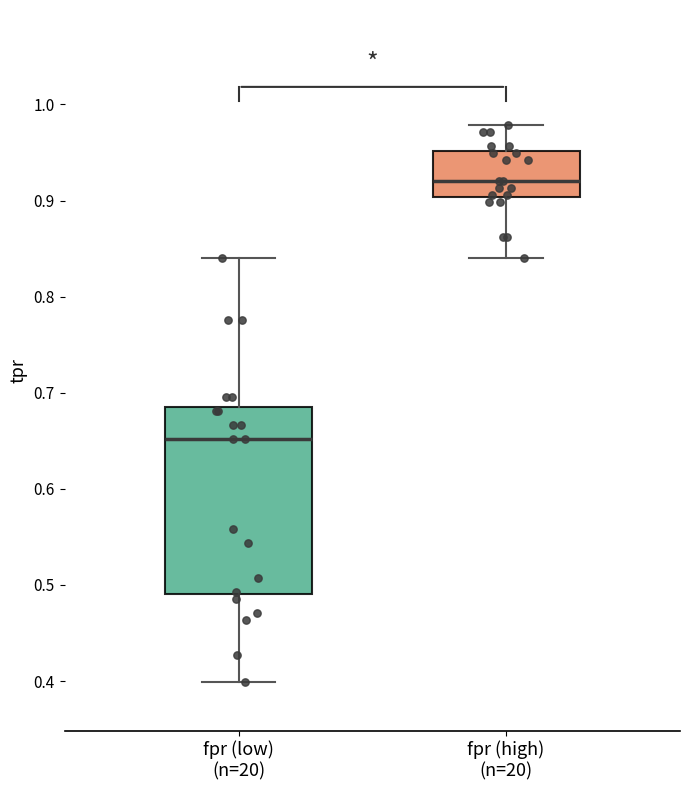

Where does the median line of the box for fpr (high) (n=20) sit on the y-axis? The values are not printed on the chart, so give them approximately, as read against the axis.

0.92